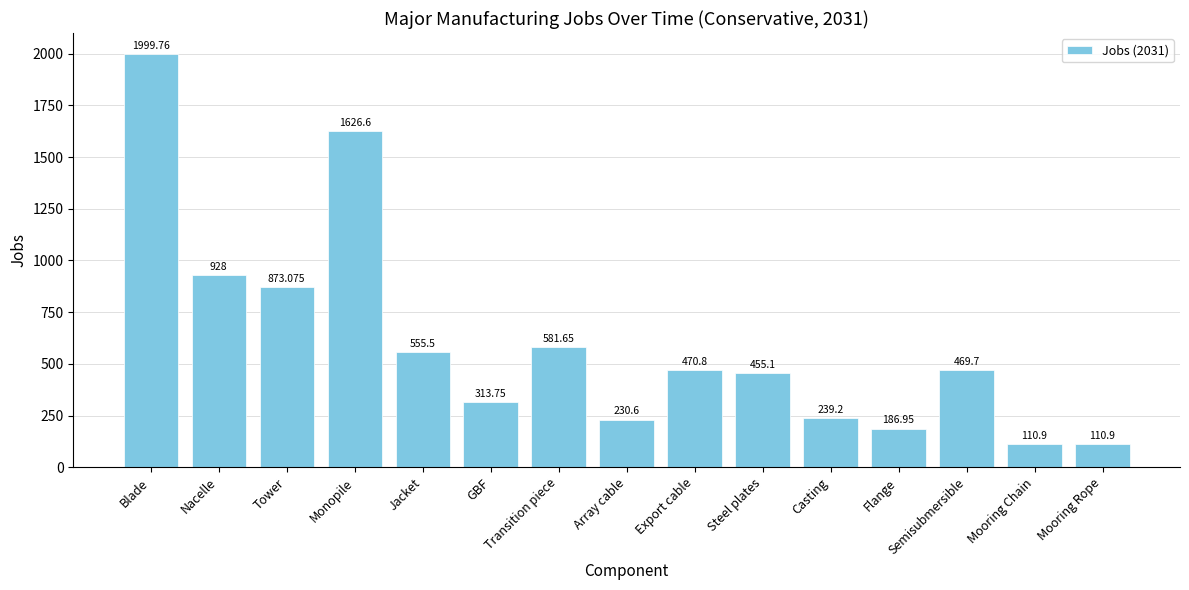

Between GBF and Mooring Rope, which is larger?

GBF